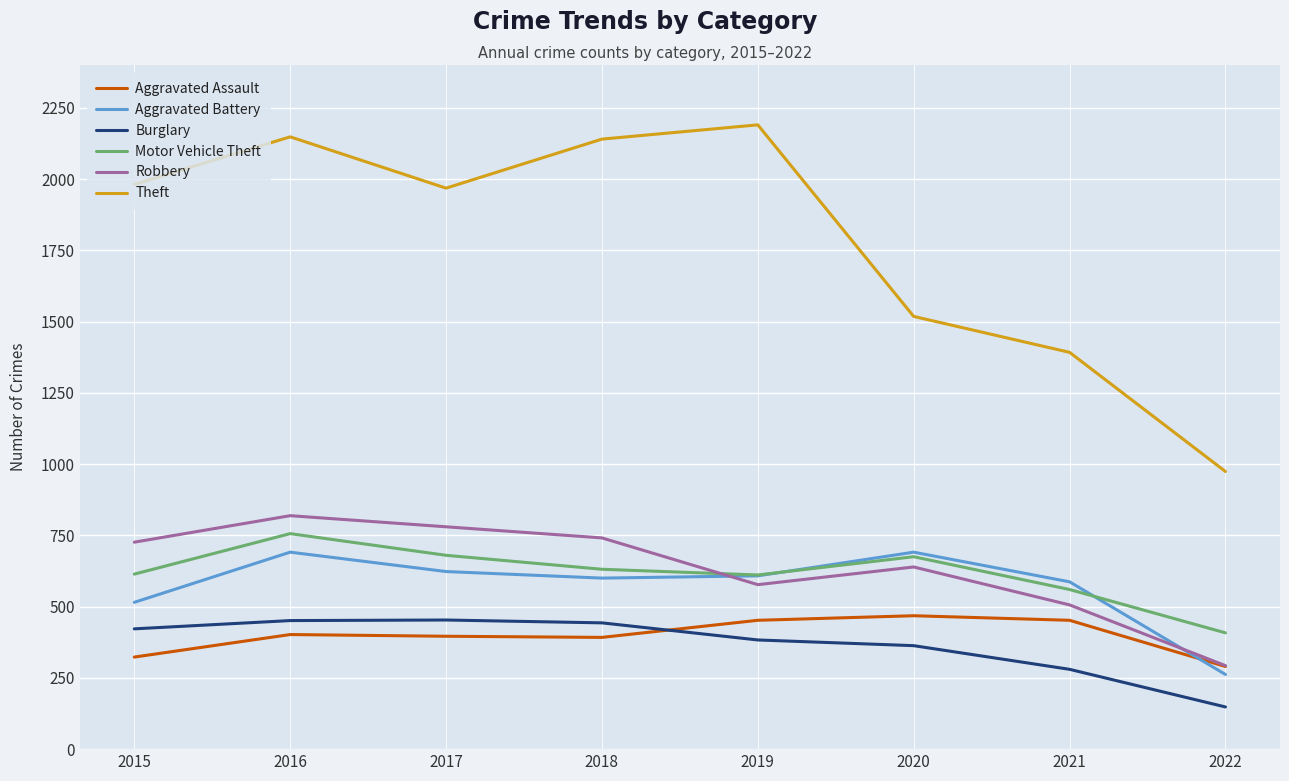

At how many categories does at least one series exceed 1489?

6